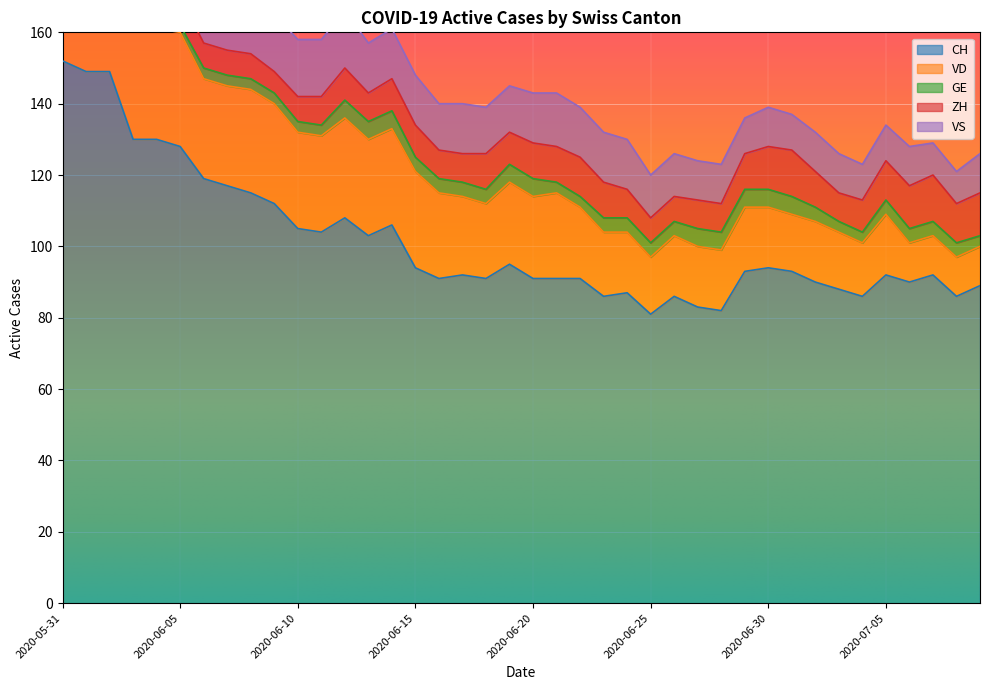

How many lines are shown in the chart?

5